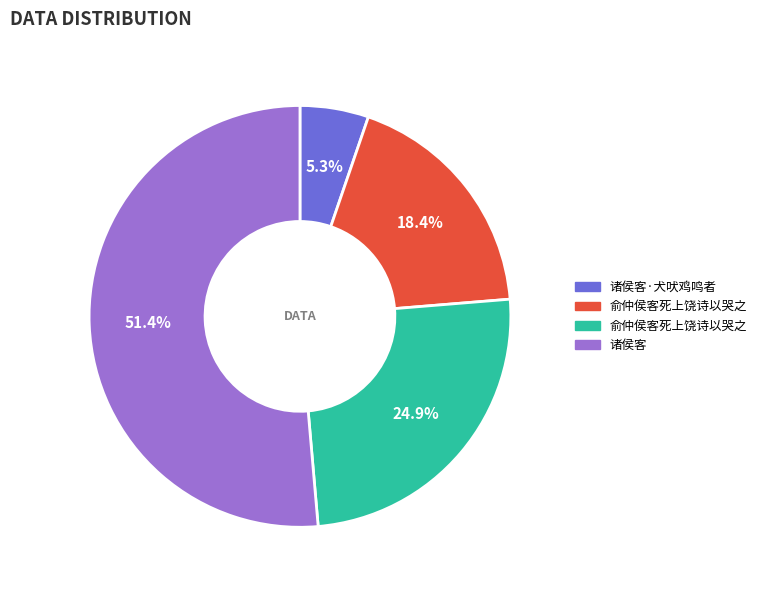

Does any single category account for the majority?

Yes